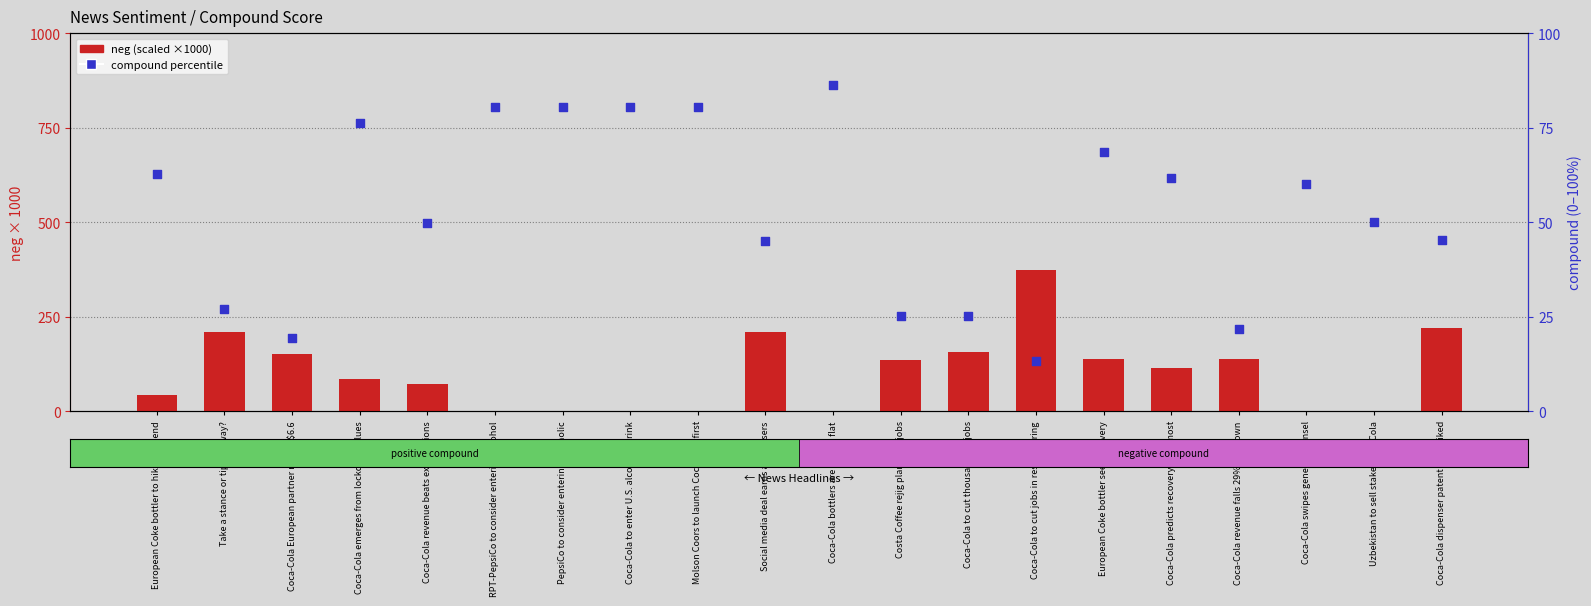

Which series reaches the minimum Y coordinate?

neg (scaled)